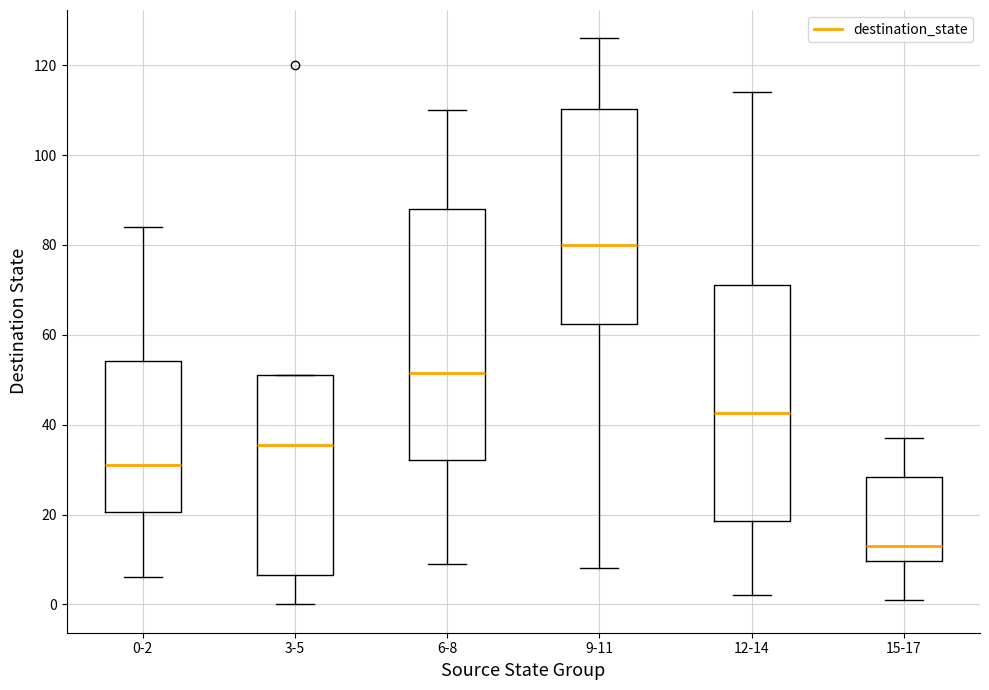

Where does the lower whisker of the box for 15-17 end on the y-axis? The values are not printed on the chart, so give them approximately, as read against the axis.

2